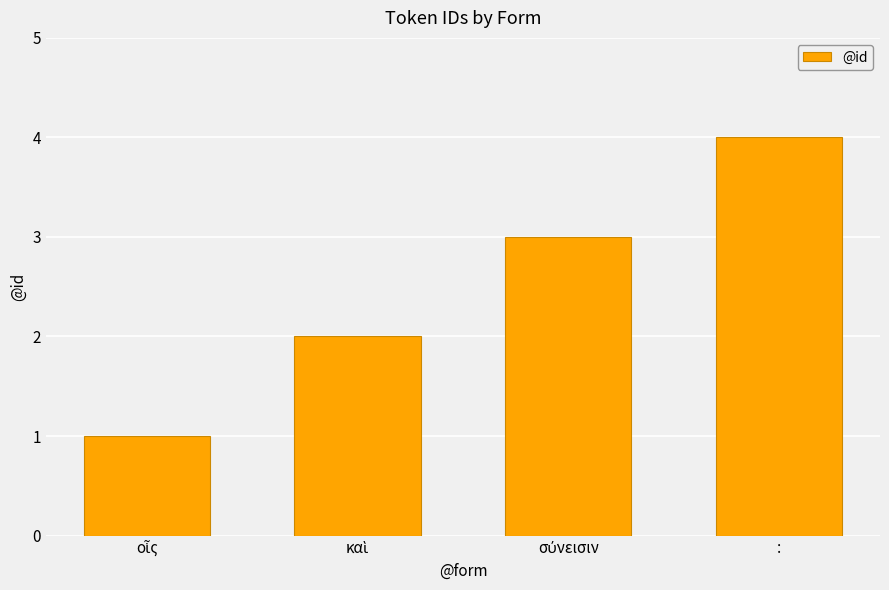

What is the label of the 1st bar from the right?

: